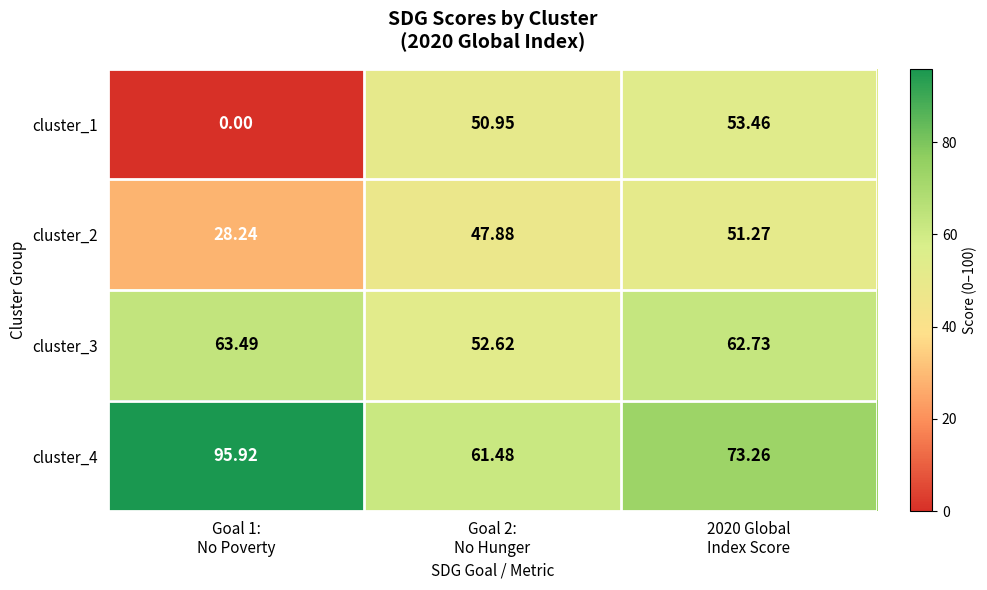

Between Goal 2:
No Hunger and 2020 Global
Index Score, which series saw the biggest shift?

cluster_4